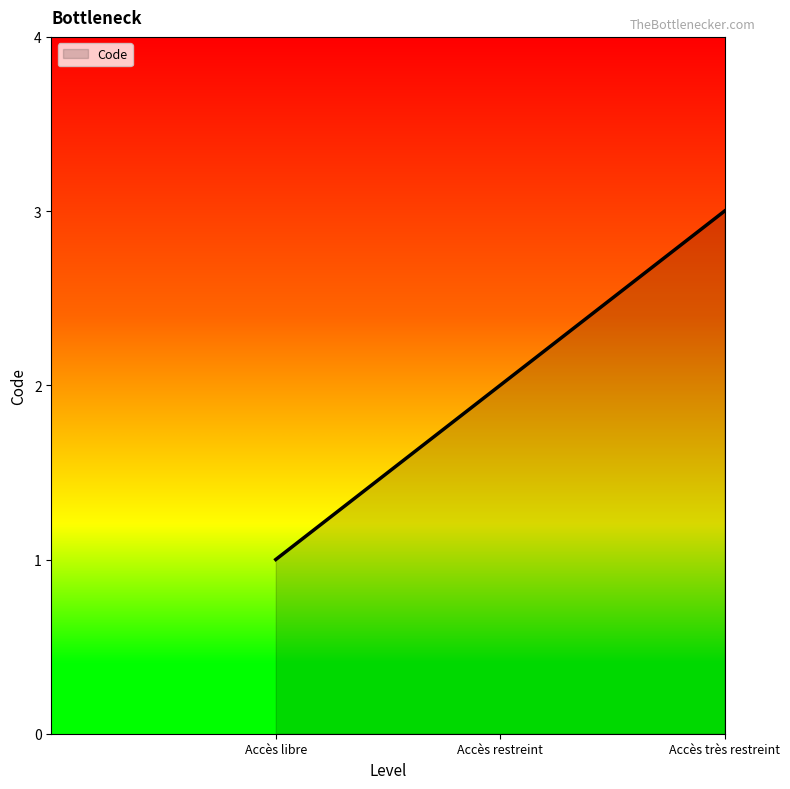

Where is the data nearest to the value 2?

Accès restreint